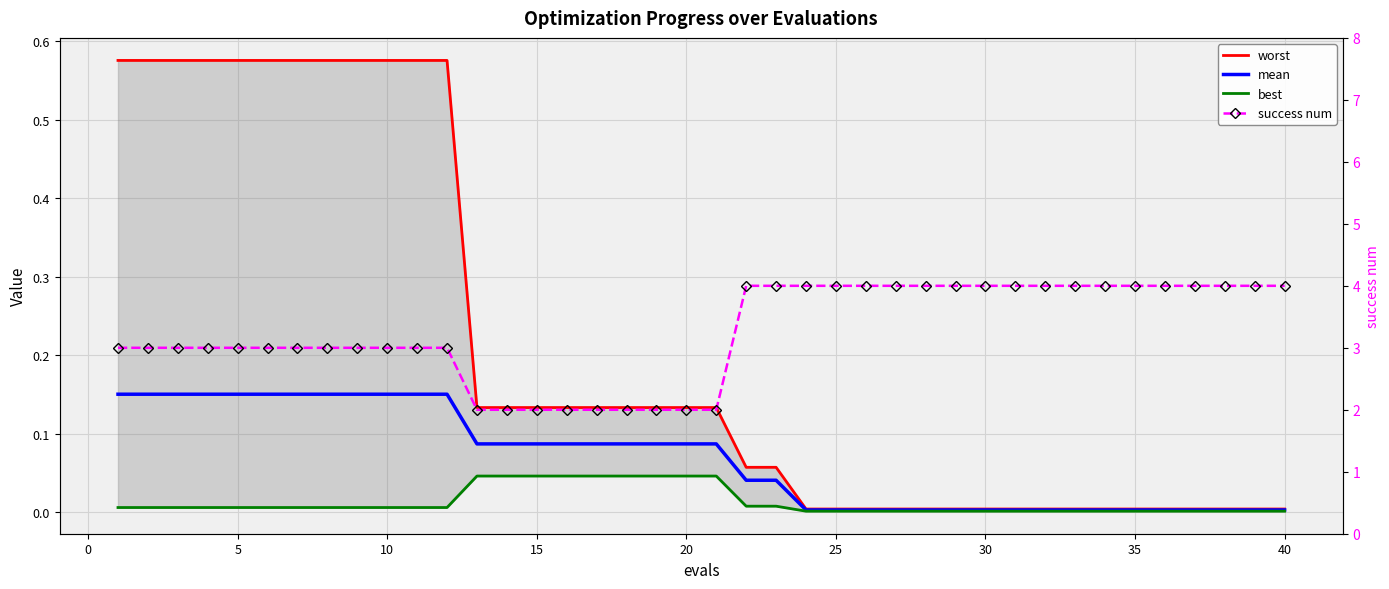

How many lines are shown in the chart?

4